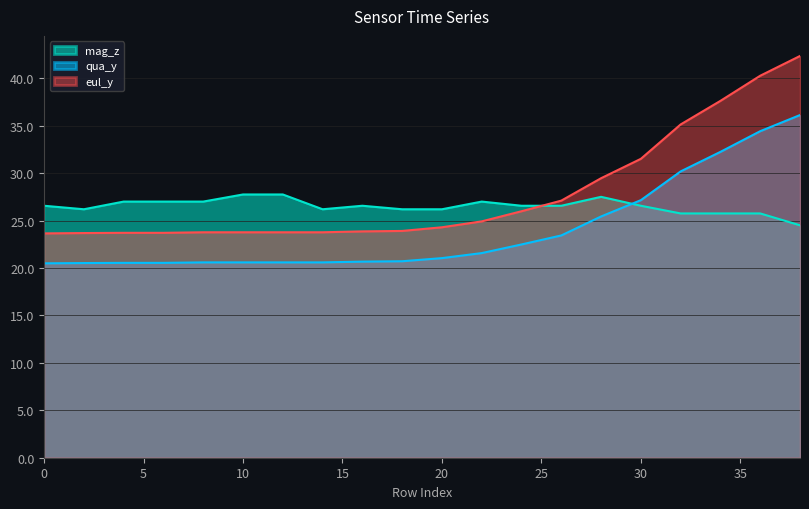

Which series changed the most between 24 and 38?

eul_y